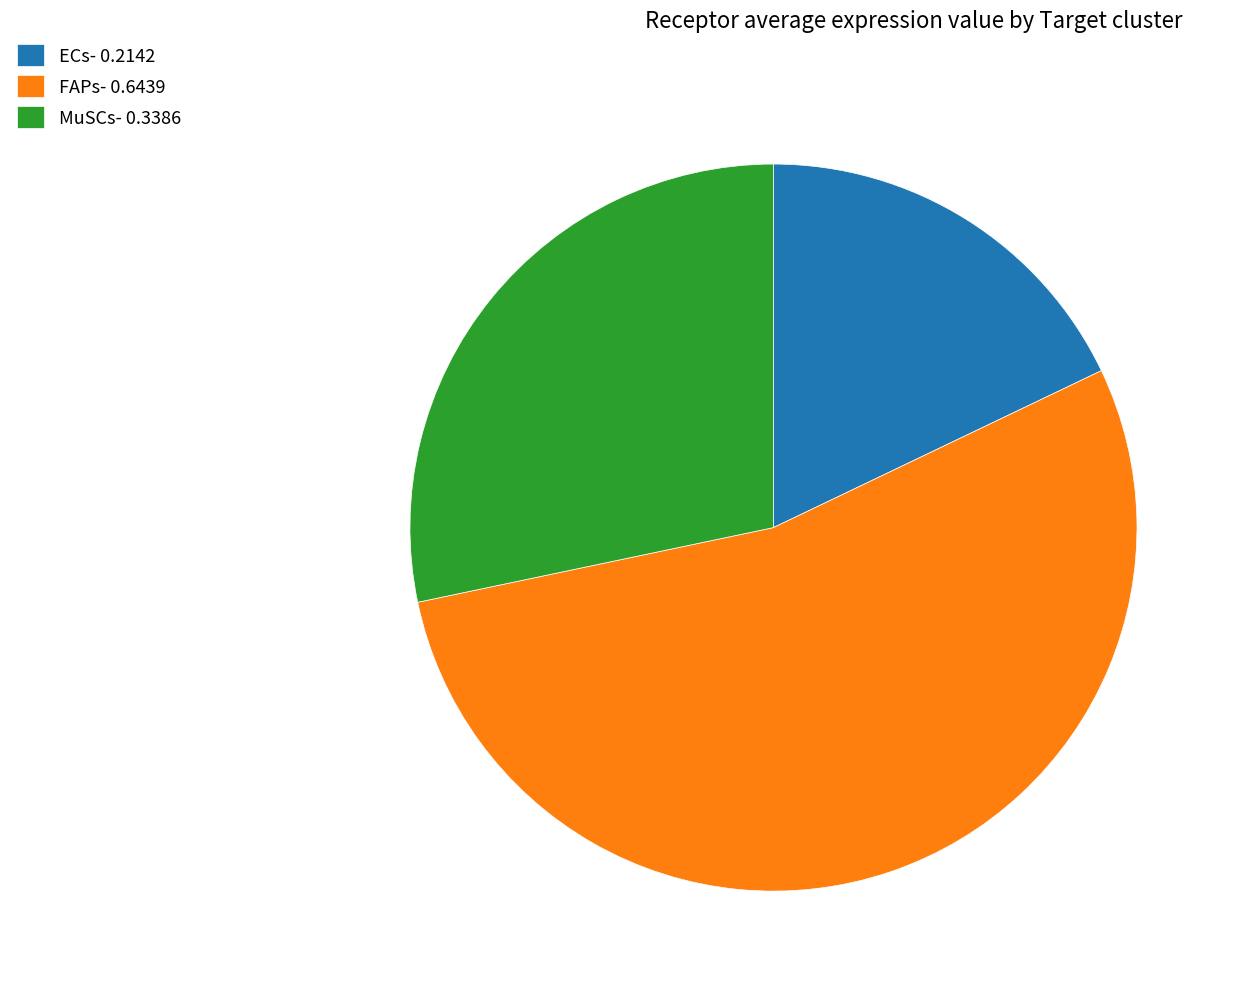

How many segments does this pie chart have?

3